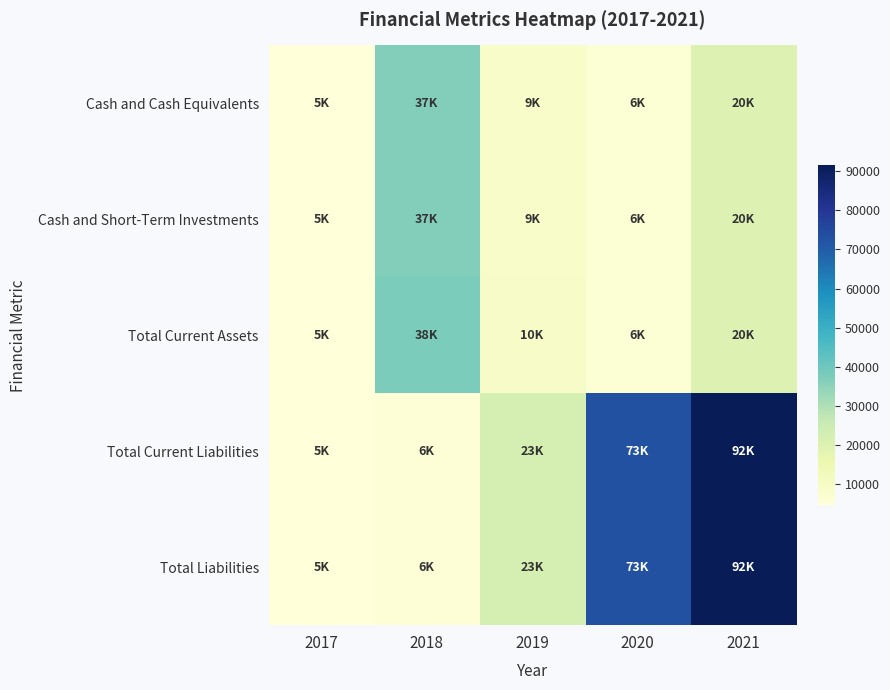

Count the number of data series in this chart.

5